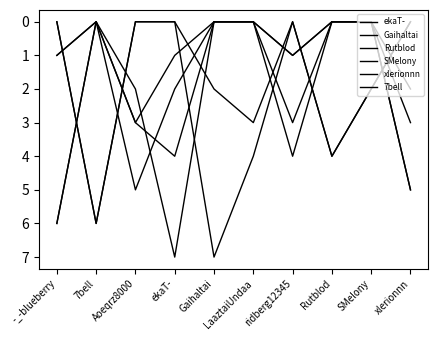

How many lines are shown in the chart?

6